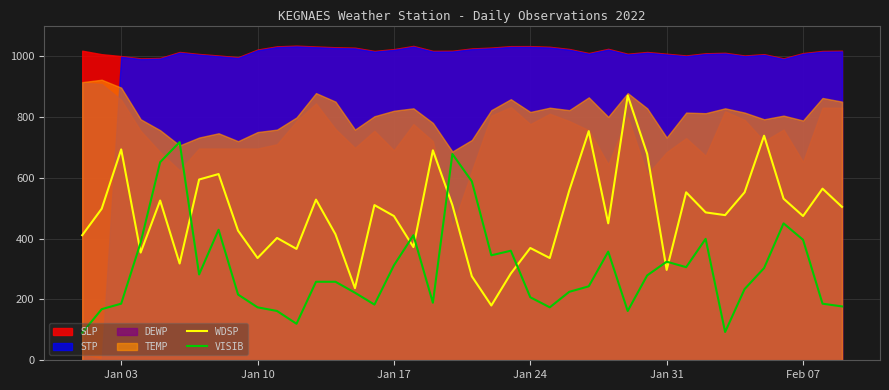

True or false: WDSP has more than 1 points higher than both neighbors.

True